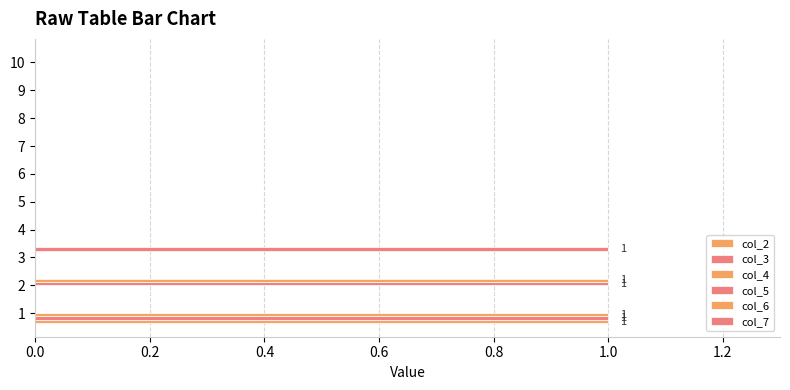

How many series are shown in this chart?

6